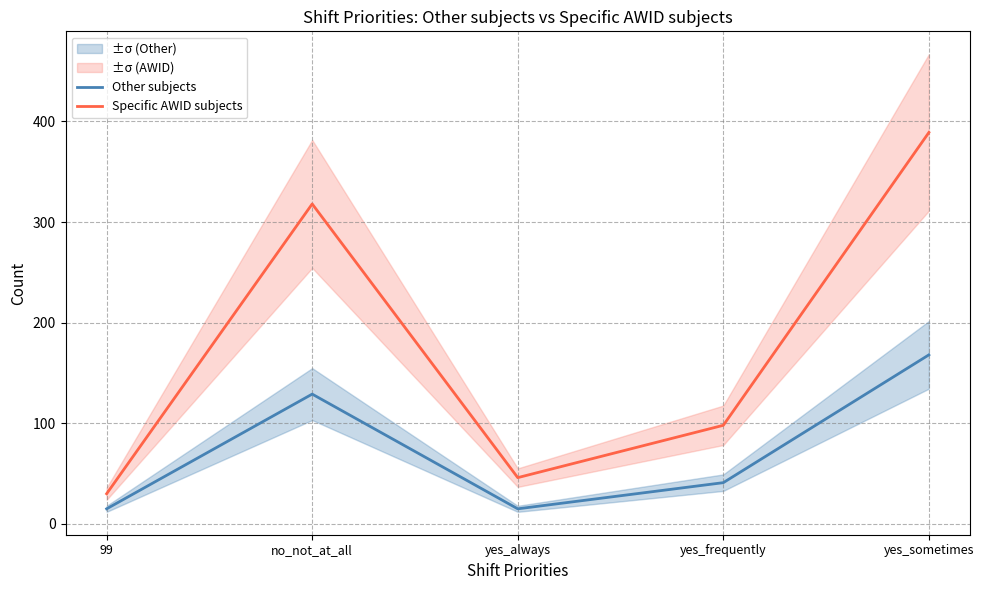

What is the smallest value displayed?

15